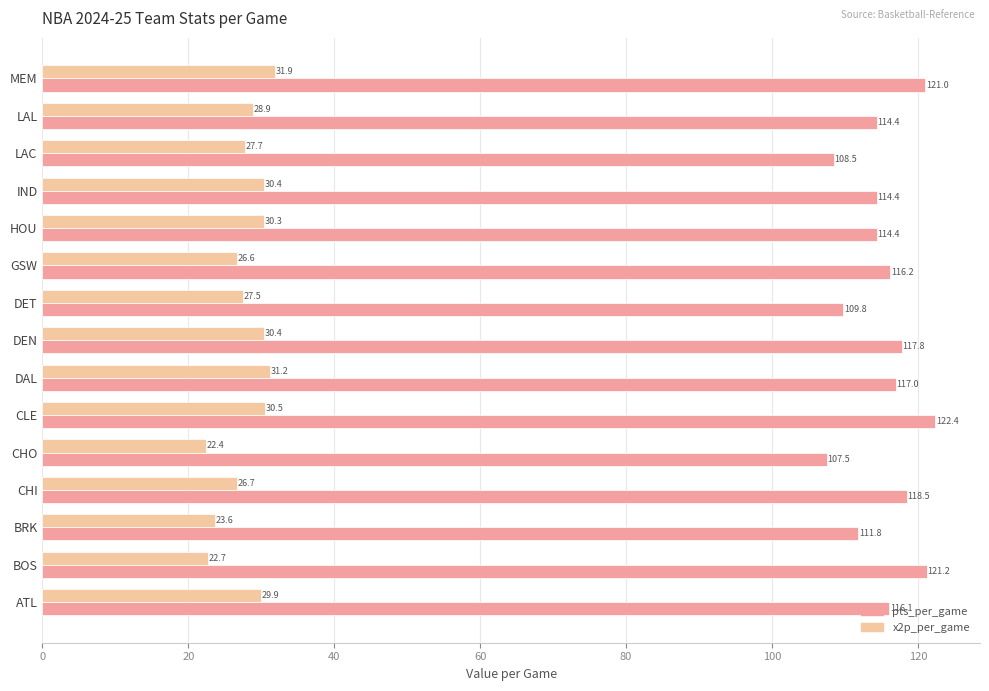

At how many categories does at least one series exceed 77?

15